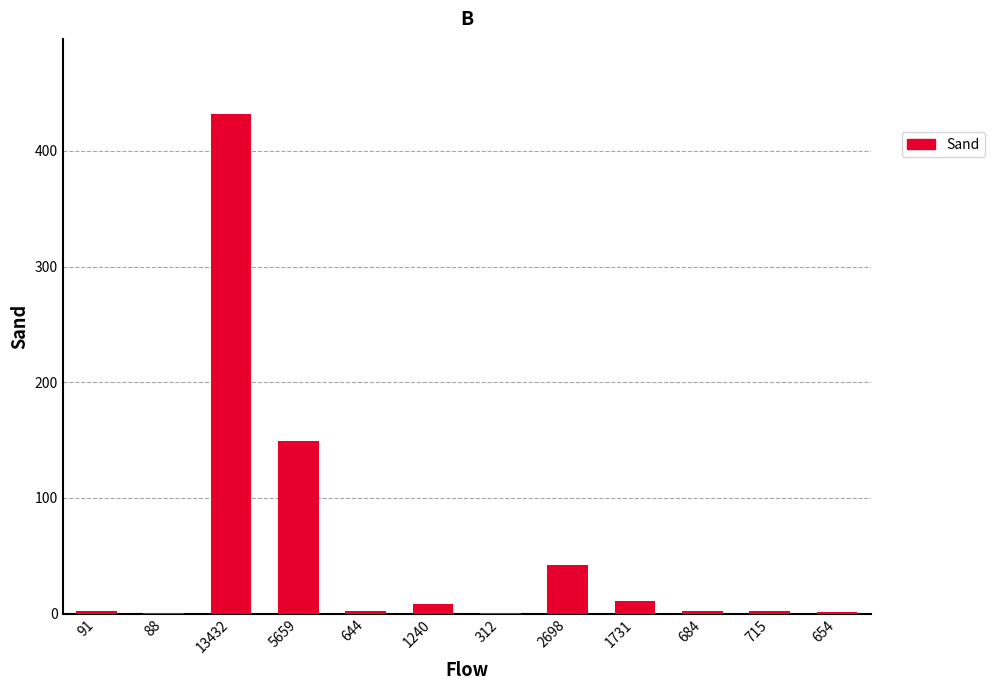

True or false: the data shows 10.8 at 1731.

True